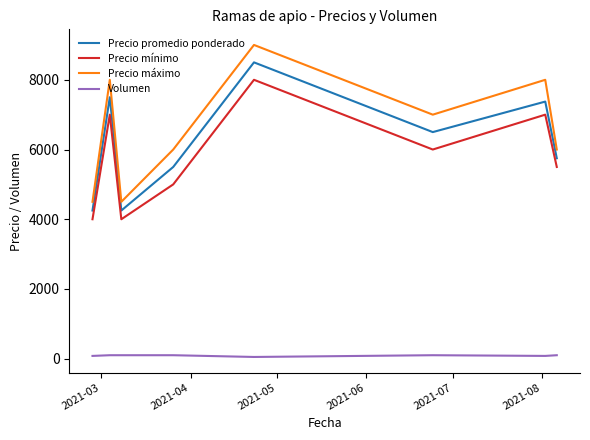

List the series in order of their peak value, lowest first.

Volumen, Precio mínimo, Precio promedio ponderado, Precio máximo